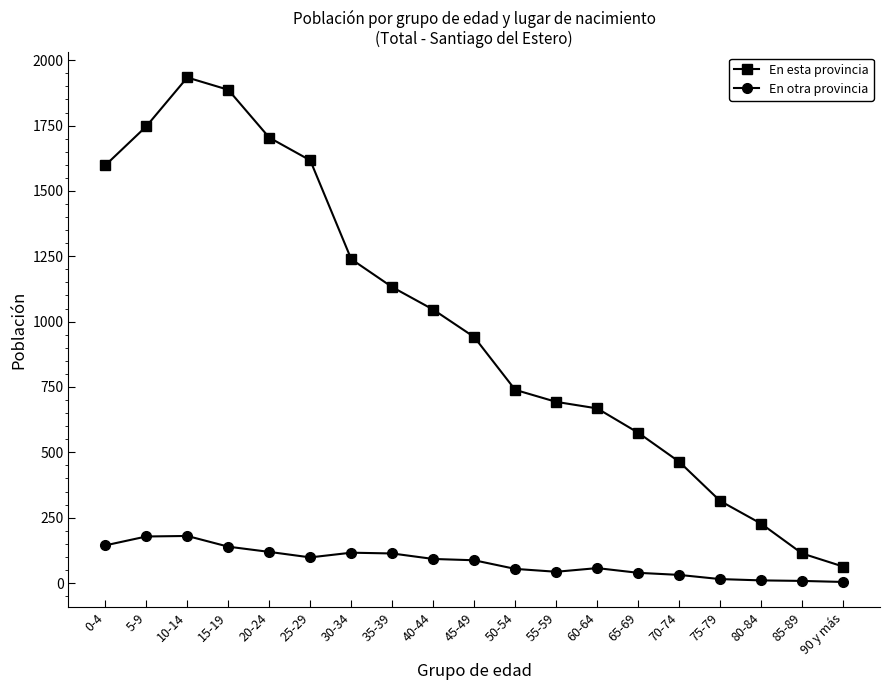

What is the difference between the maximum and second lowest values in the En esta provincia series?

1821